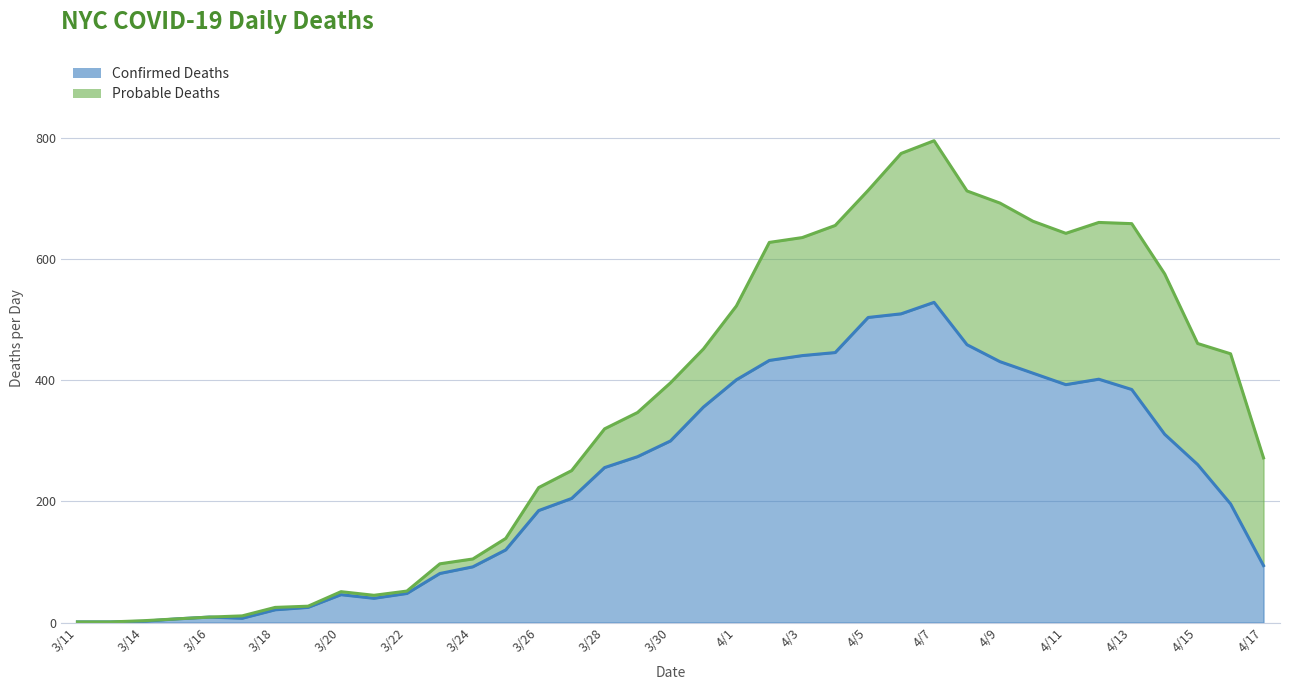

What is the value of the 32nd point from the left?

402